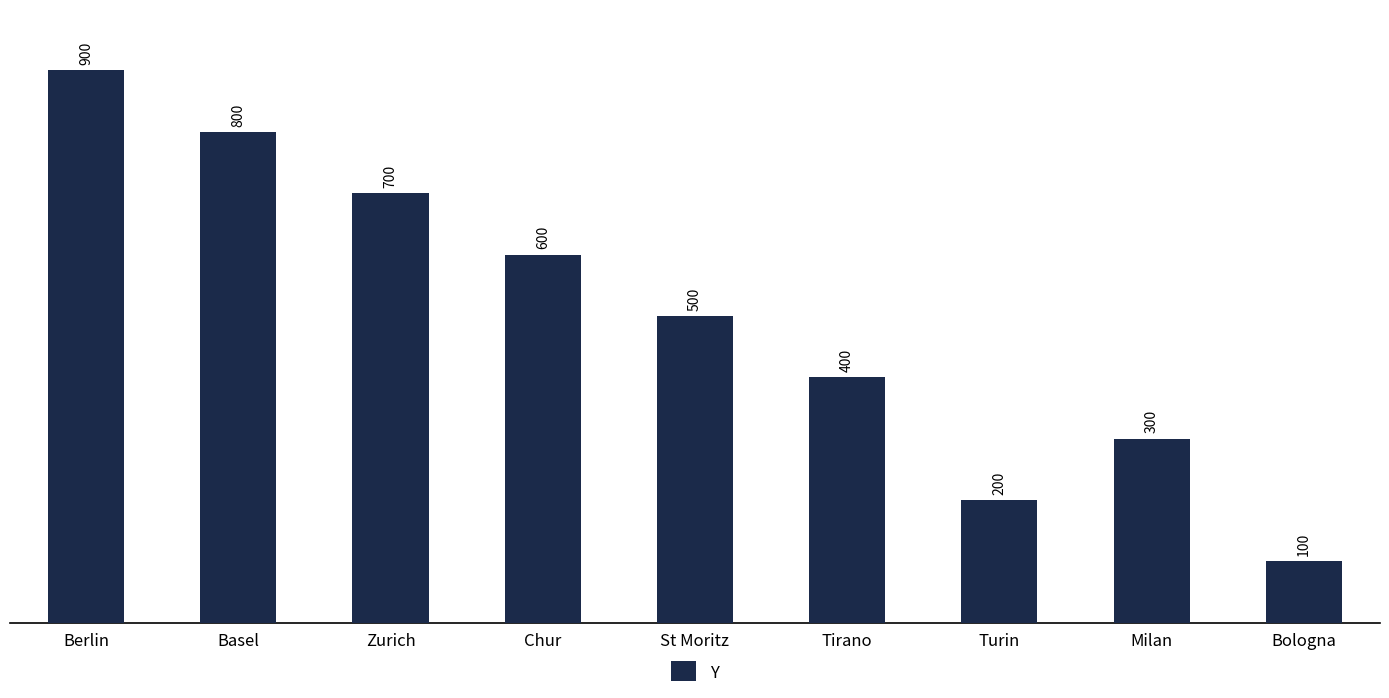

The value at Turin is 200. True or false?

True